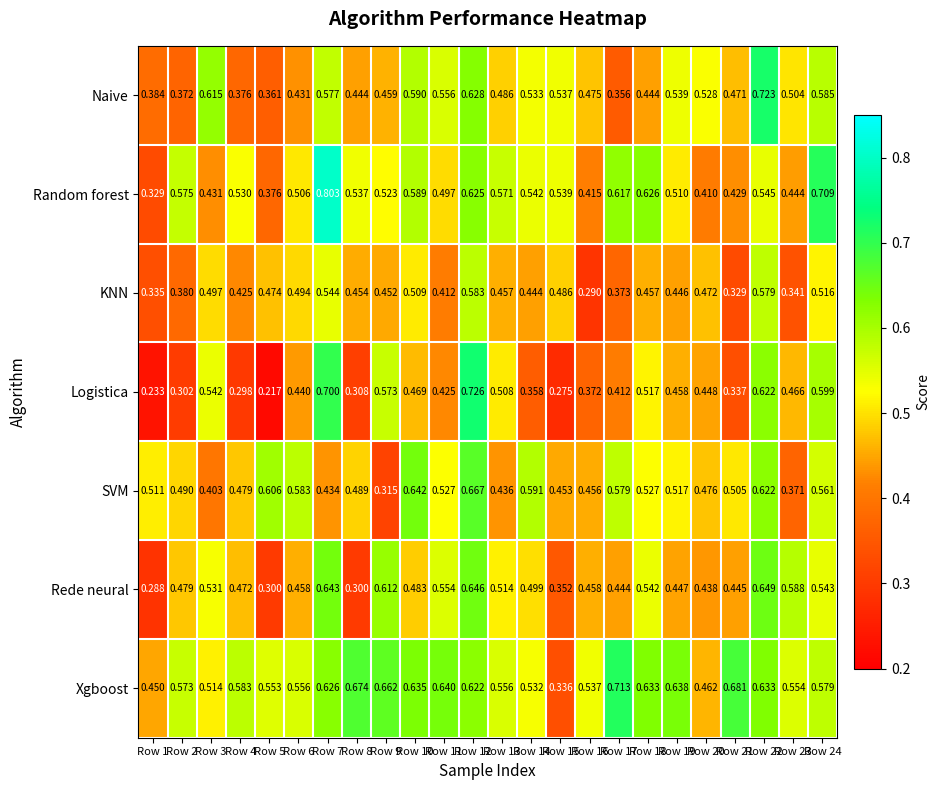

Rank the series at Row 11 from lowest to highest value.

KNN, Logistica, Random forest, SVM, Rede neural, Naive, Xgboost